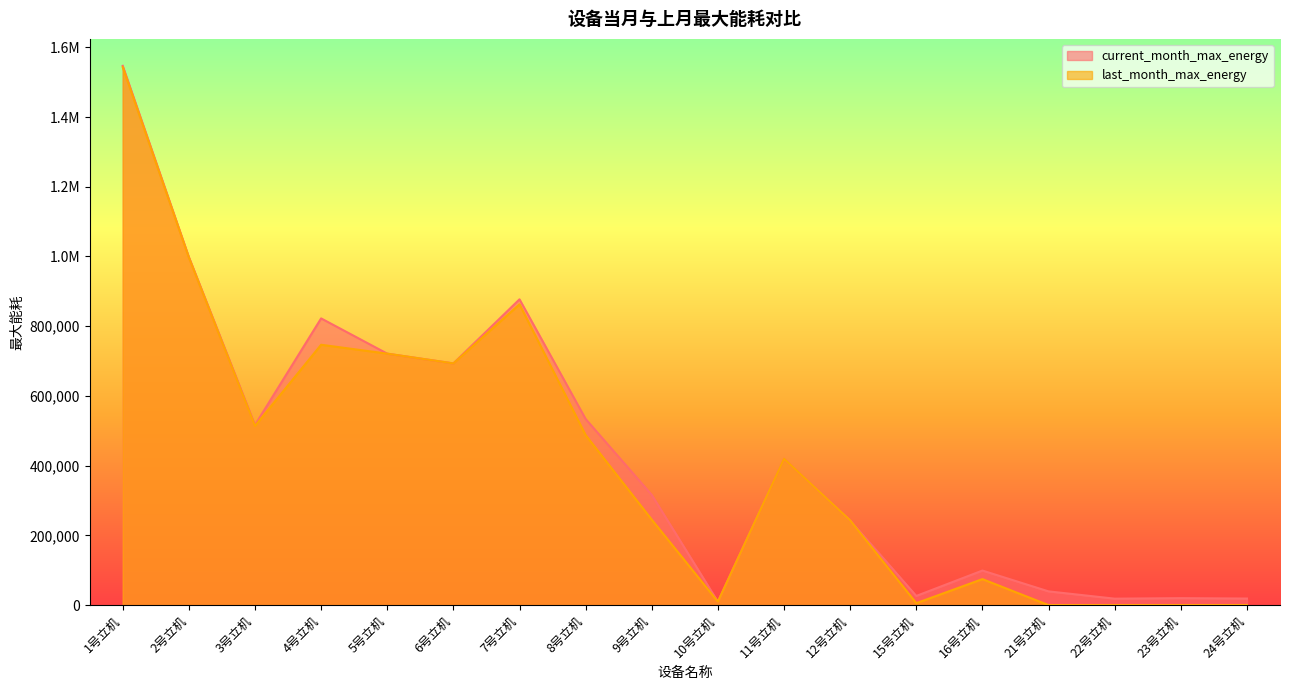

Rank the series by their maximum value, from highest to lowest.

current_month_max_energy, last_month_max_energy